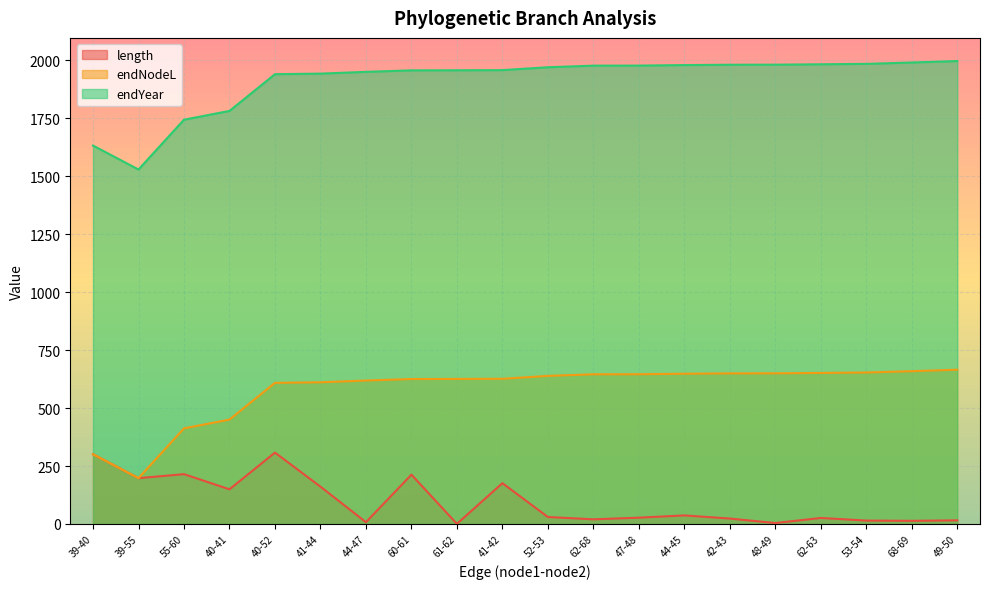

What is the label of the 3rd point from the left?

55-60